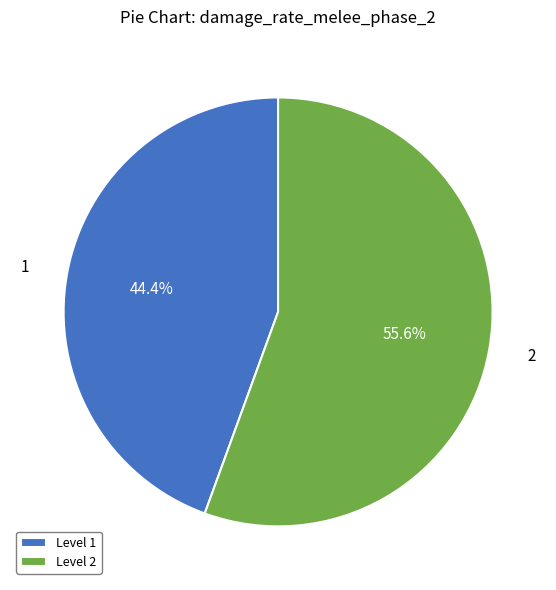

Does Level 2 account for over 50% of the chart?

Yes